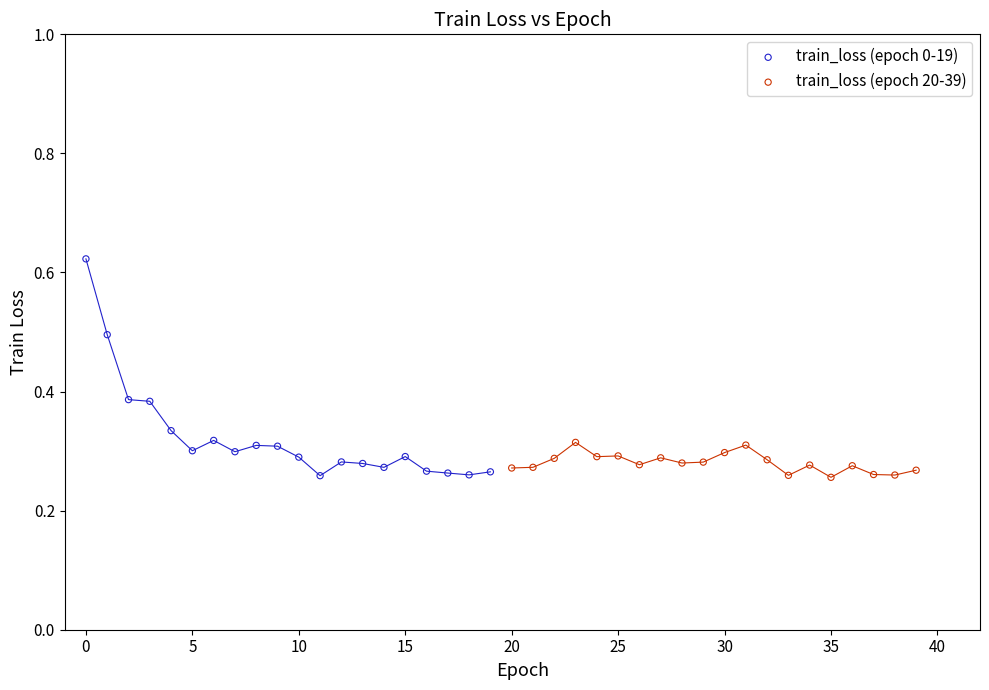

Which series contains the highest Y value?

train_loss (epoch 0-19)